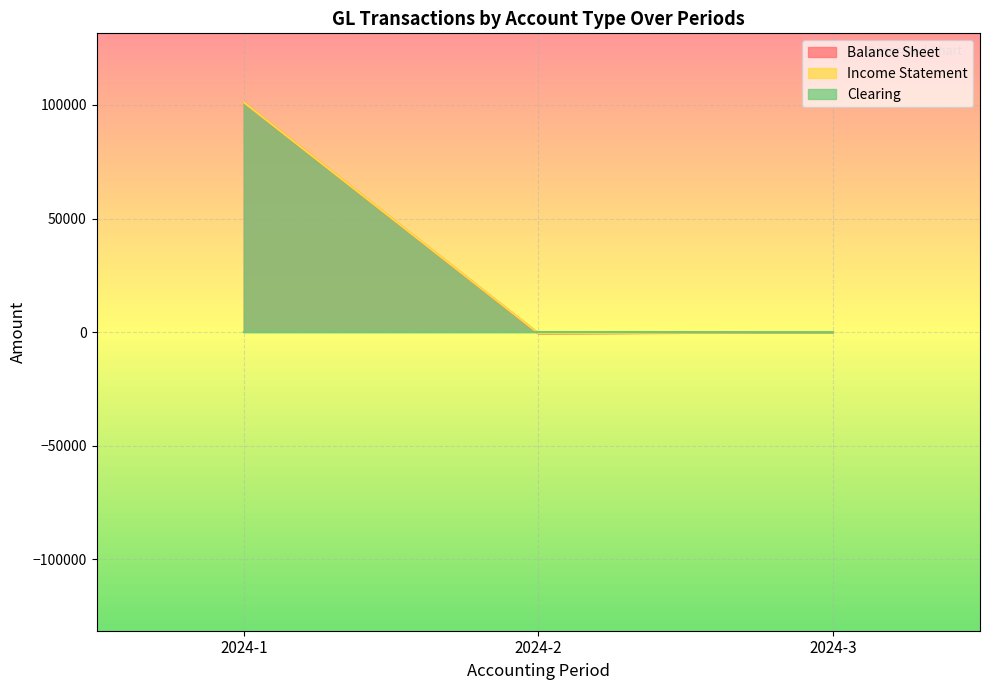

In Income Statement, how many points are lower than both neighbors (excluding endpoints)?

1